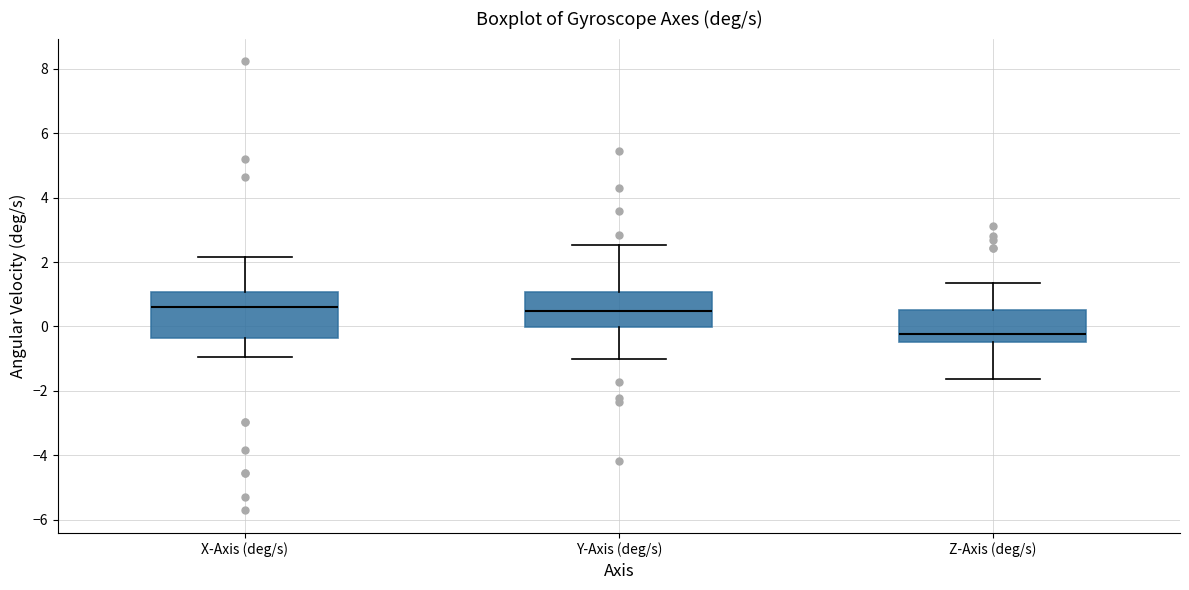

Reading left to right, transcribe this box plot: for each box, give where its median line is, the range the box spans, and where its two whiskers end, as read against the y-axis. The values are not printed on the chart, so give them approximately, as read against the axis.

X-Axis (deg/s): median 0.6, box -0.4 to 1.0, whiskers -1.0 to 2.2
Y-Axis (deg/s): median 0.4, box 0.0 to 1.0, whiskers -1.0 to 2.6
Z-Axis (deg/s): median -0.2, box -0.4 to 0.6, whiskers -1.6 to 1.4